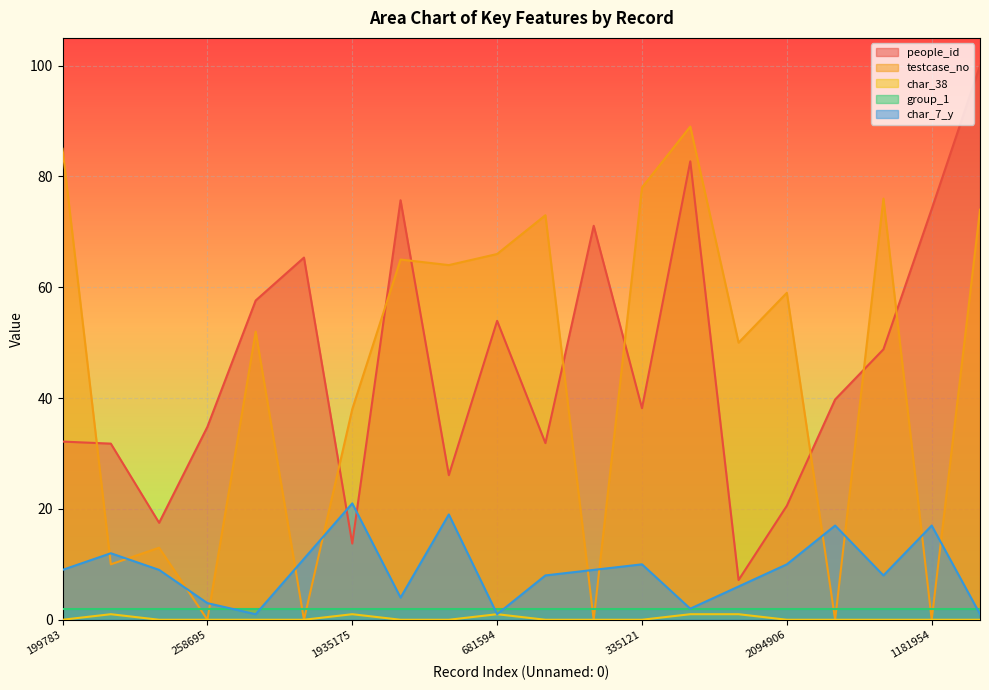

How many positive values does the char_38 series have?

5